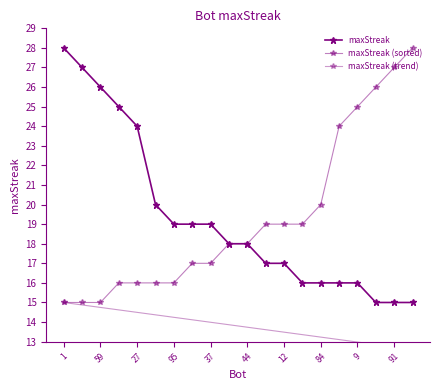

How many data points does each series have?

20